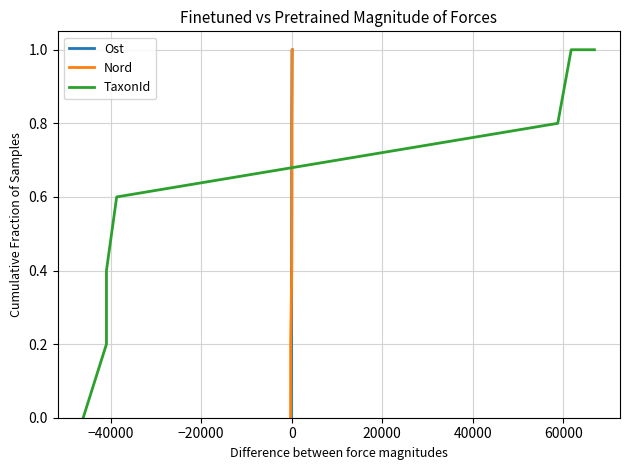

What is the average value of the TaxonId series?

0.6